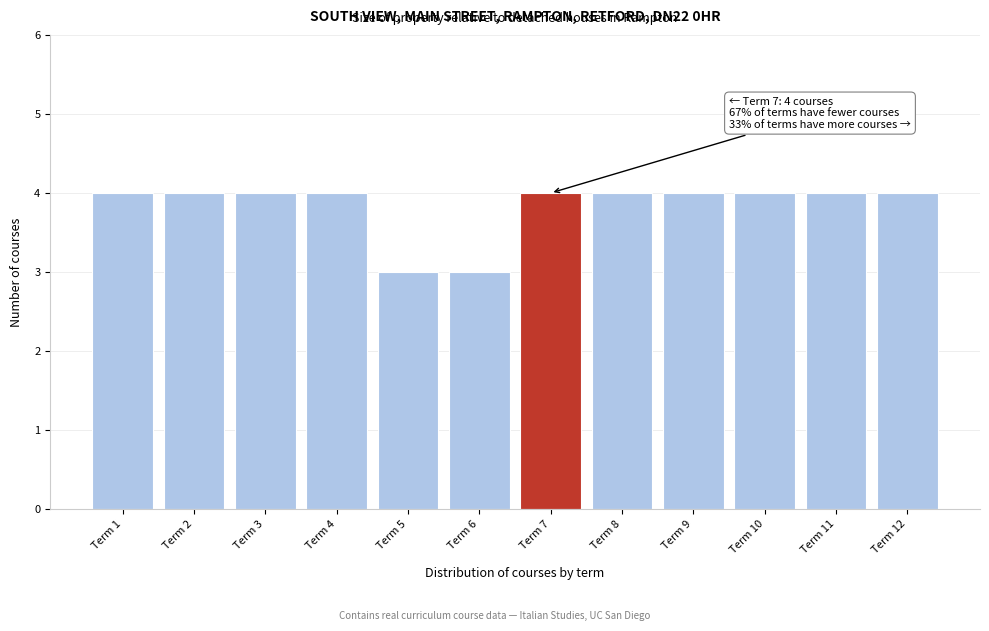

Reading left to right, list all the values displayed in this chart.

Term 1=4	Term 2=4	Term 3=4	Term 4=4	Term 5=3	Term 6=3	Term 7=4	Term 8=4	Term 9=4	Term 10=4	Term 11=4	Term 12=4